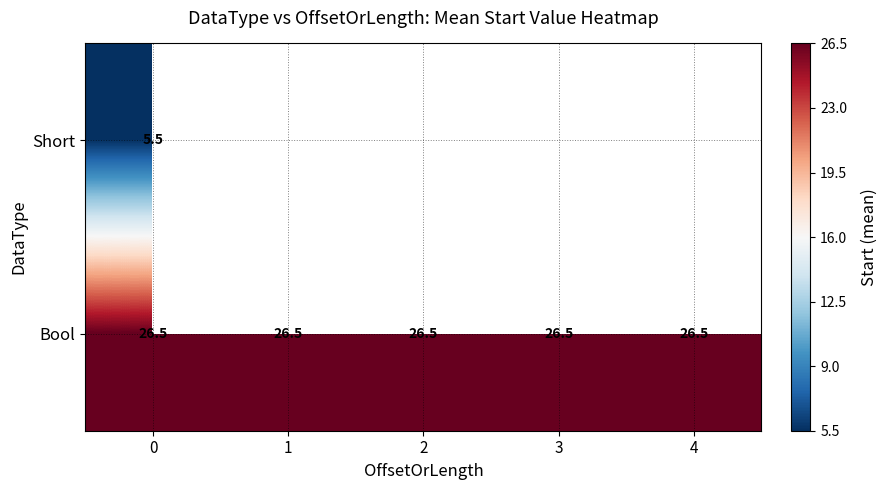

What is the highest value of the Bool series?

26.5